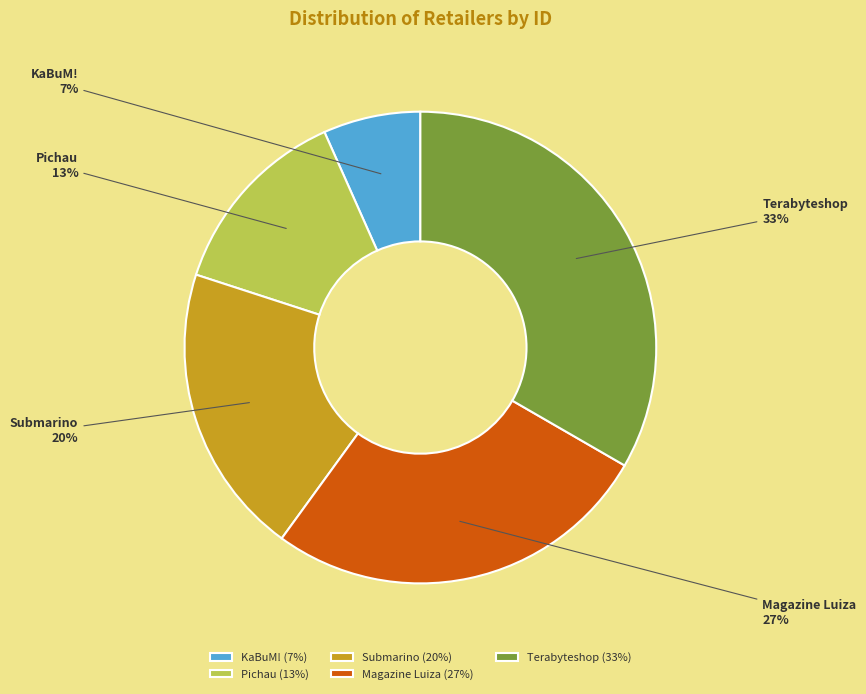

Rank the categories by value from lowest to highest.

KaBuM!, Pichau, Submarino, Magazine Luiza, Terabyteshop